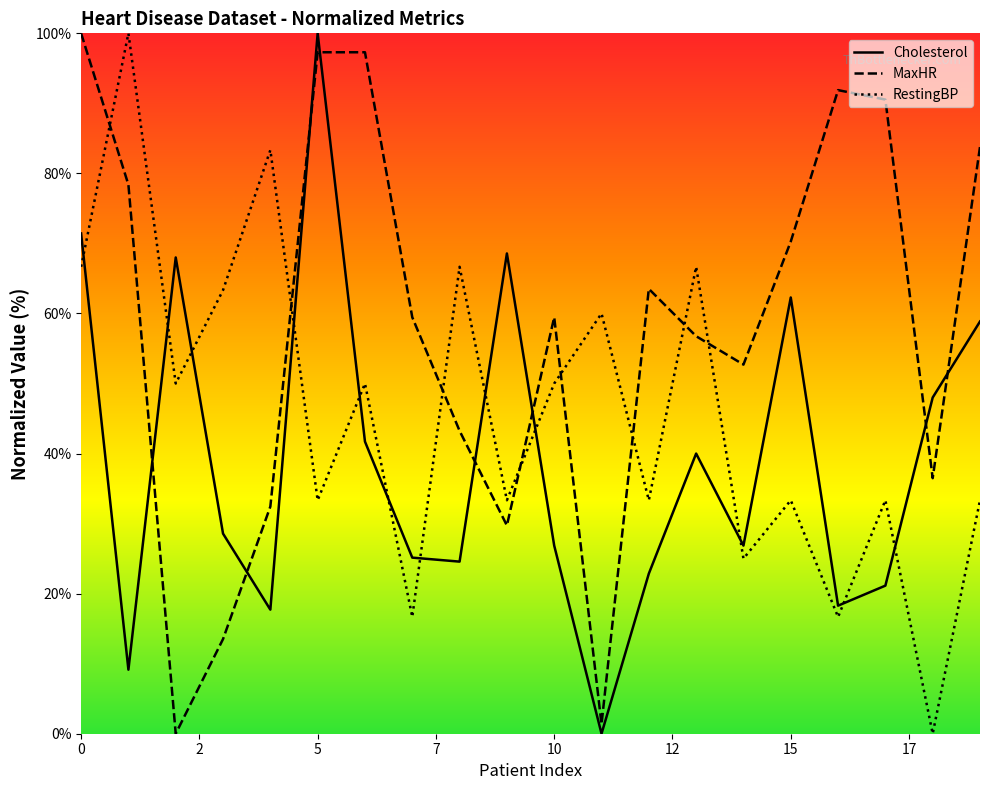

How many data points does each series have?

20